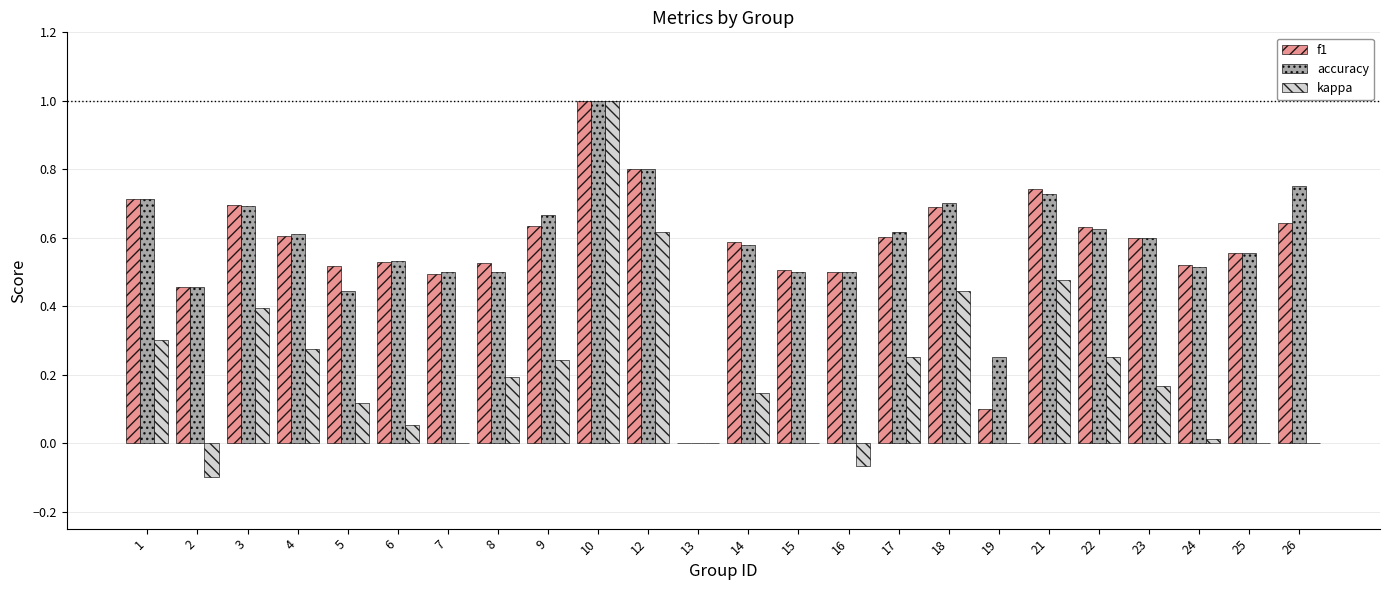

The accuracy series shows 0.5 at 2. True or false?

True